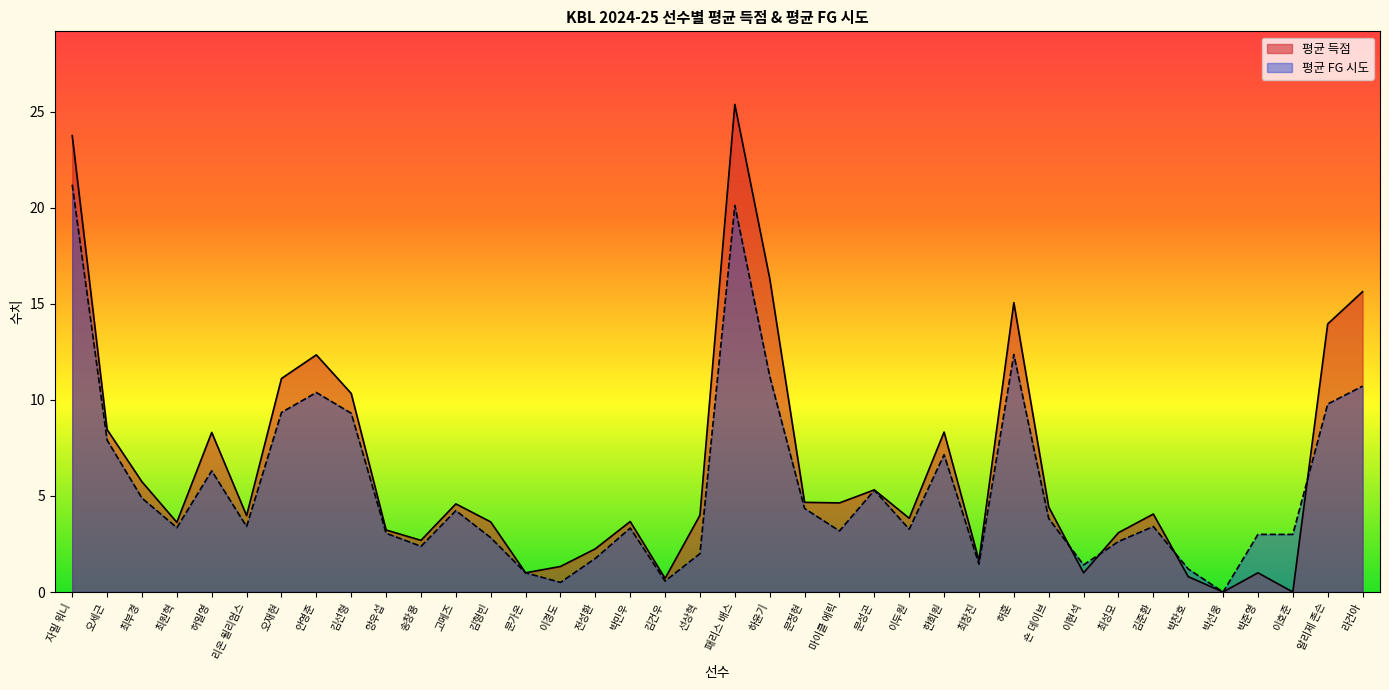

How many lines are shown in the chart?

2